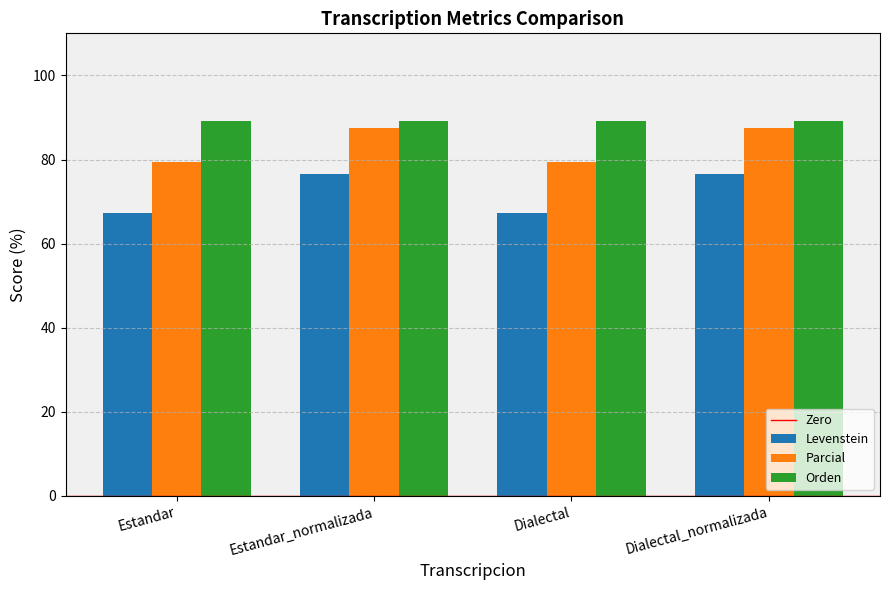

Are the bars grouped side by side (vs. stacked)?

Yes